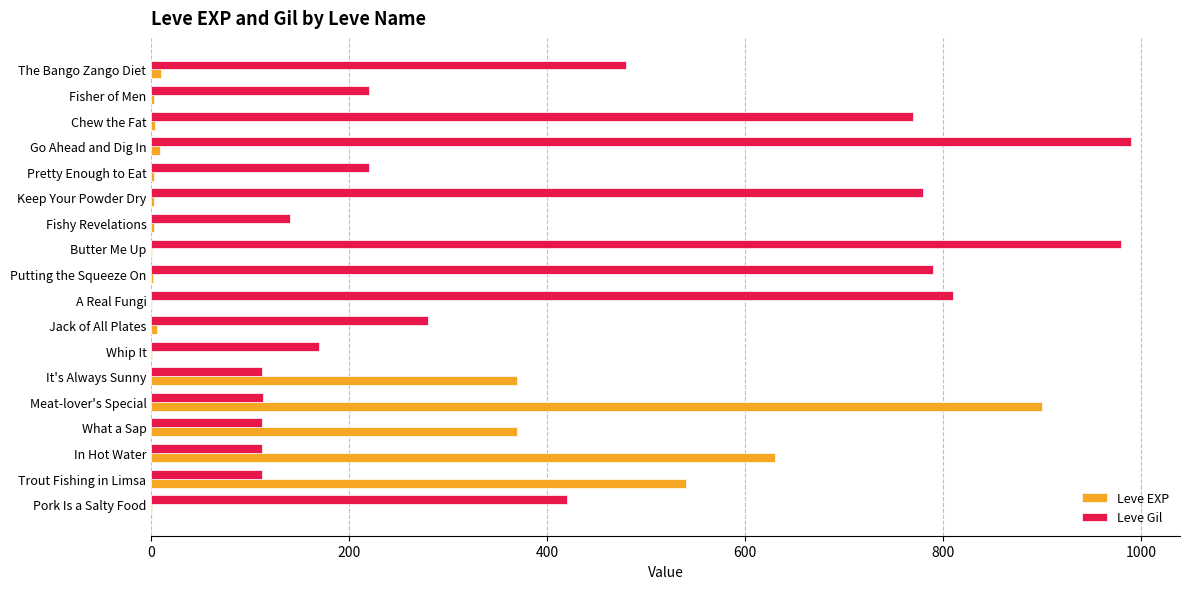

At which label is Leve Gil closest to 551?

The Bango Zango Diet